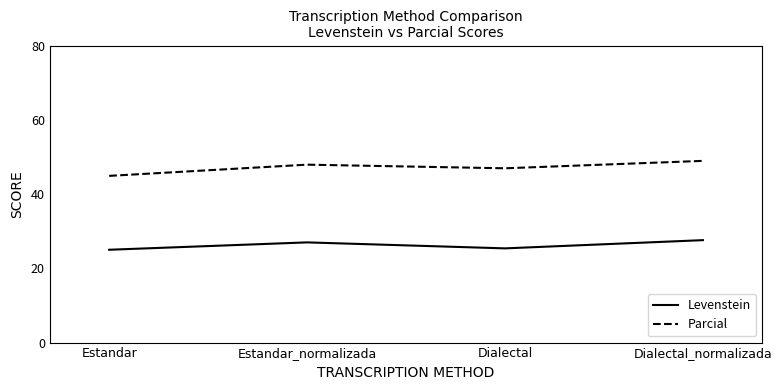

What position from the left is Estandar_normalizada?

2